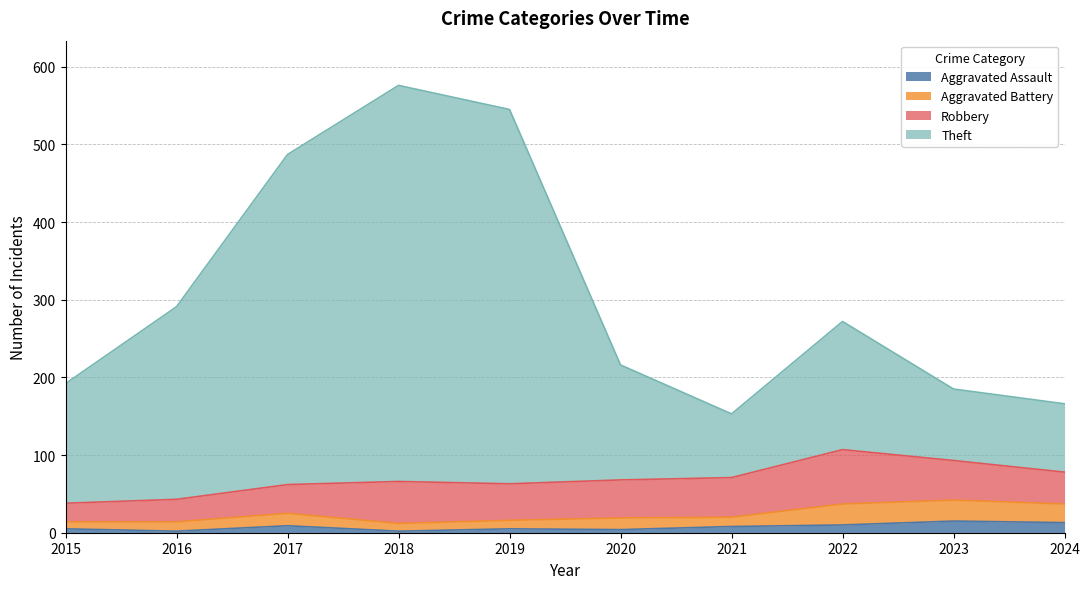

At which category does Theft reach its first local valley?

2021